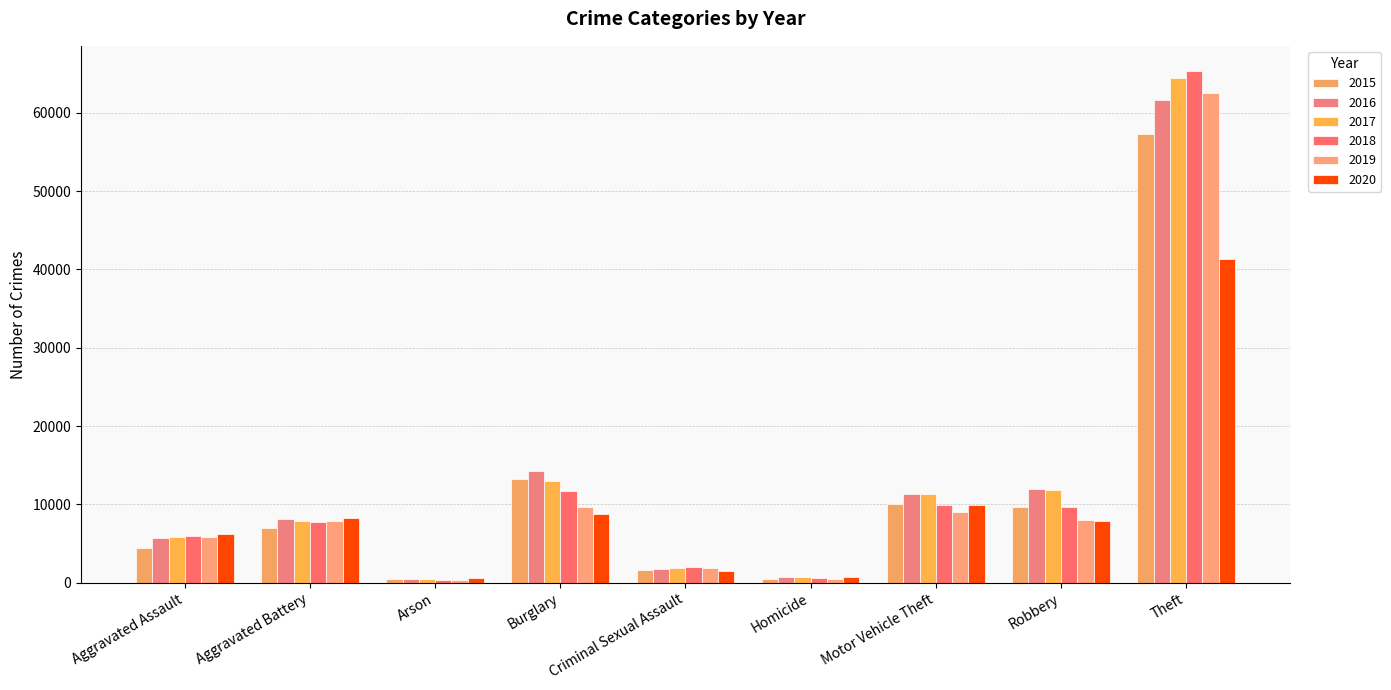

What position from the left is Criminal Sexual Assault?

5